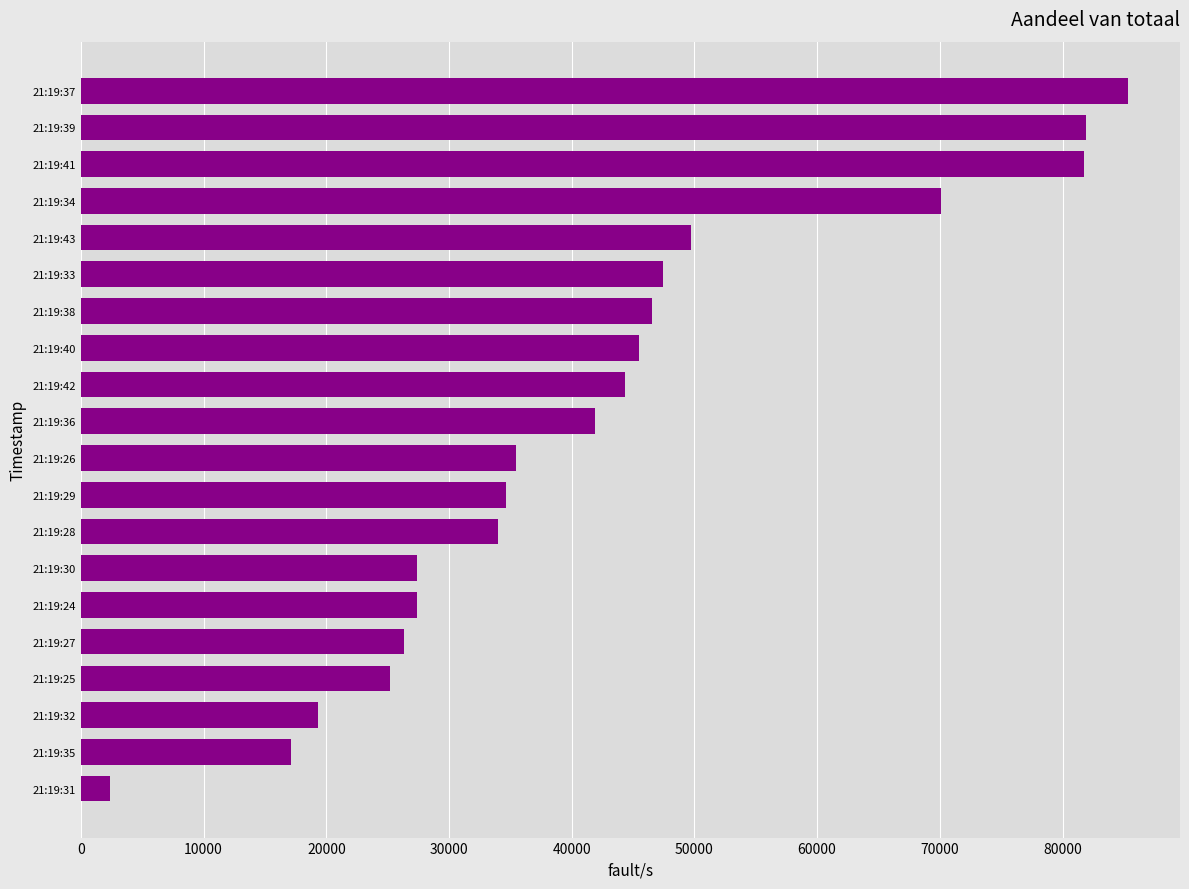

What is the change in value from 21:19:32 to 21:19:27?

+6970